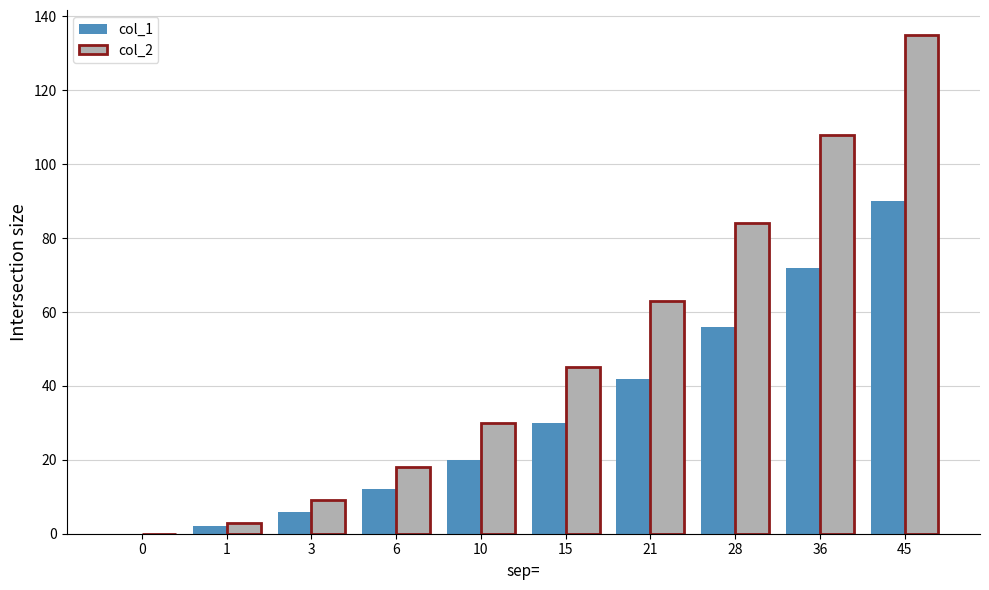

Between 0 and 45, which series saw the biggest shift?

col_2